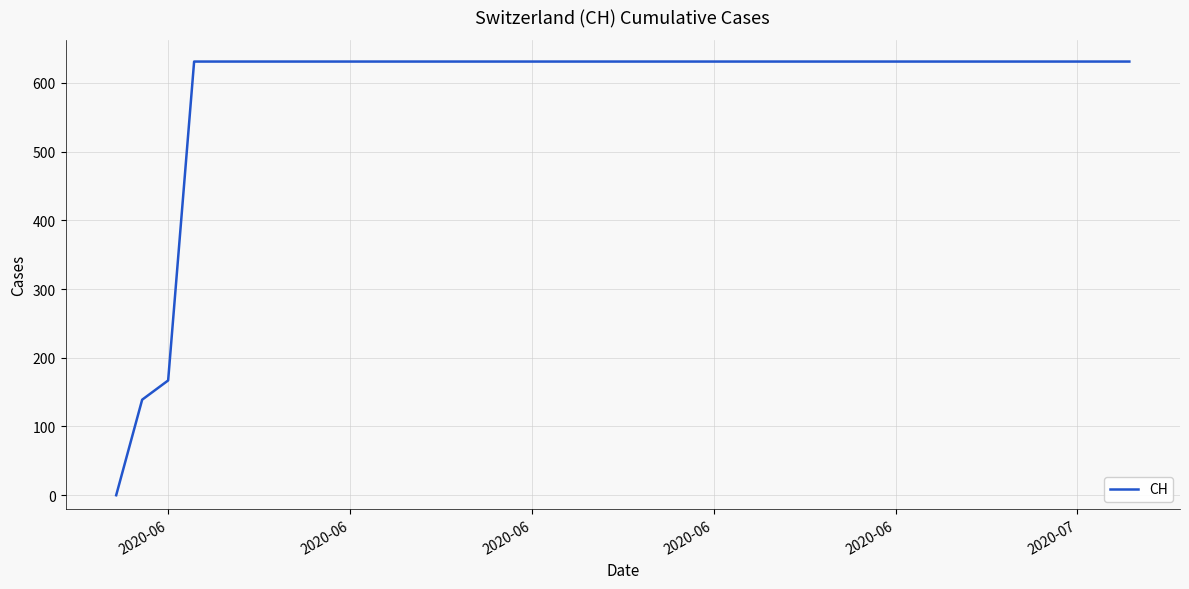

Does the chart have visible grid lines?

Yes